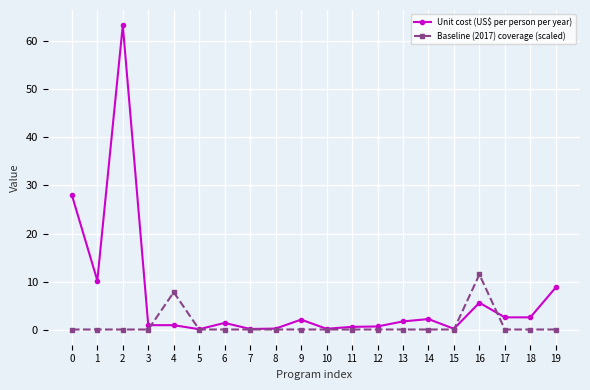

What is the spread (max minus min) of values at 1?

10.2